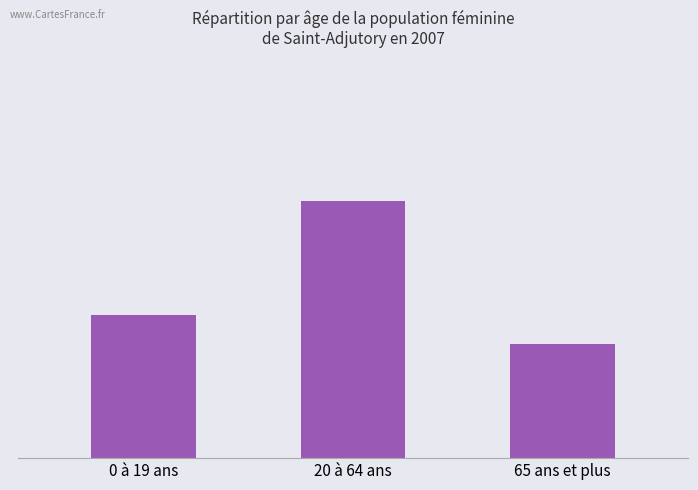

What is the ratio of the value at 20 à 64 ans to the value at 65 ans et plus?

2.2